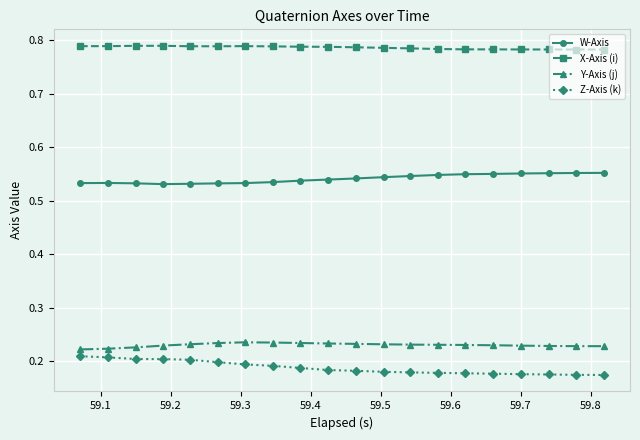

How many Z-Axis (k) values are between 0 and 1?

20